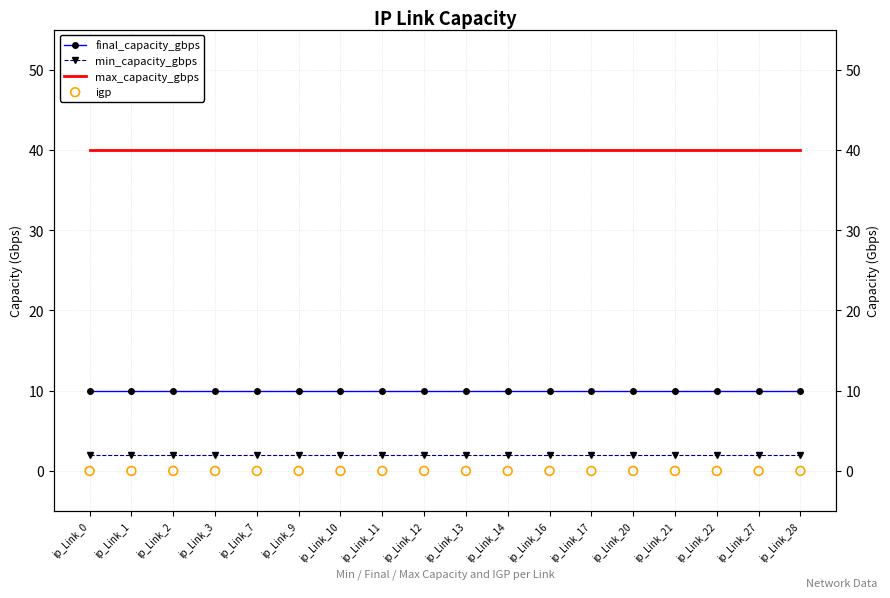

Which series has the widest spread of Y values?

final_capacity_gbps